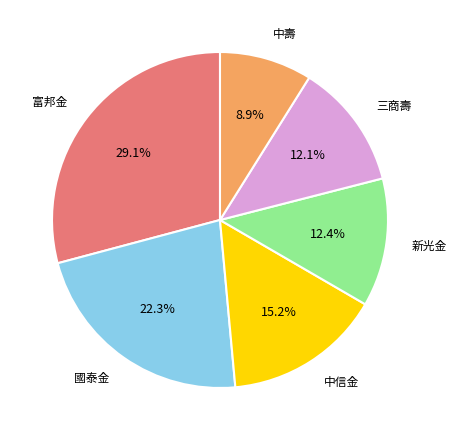

Is there a majority slice in this chart?

No